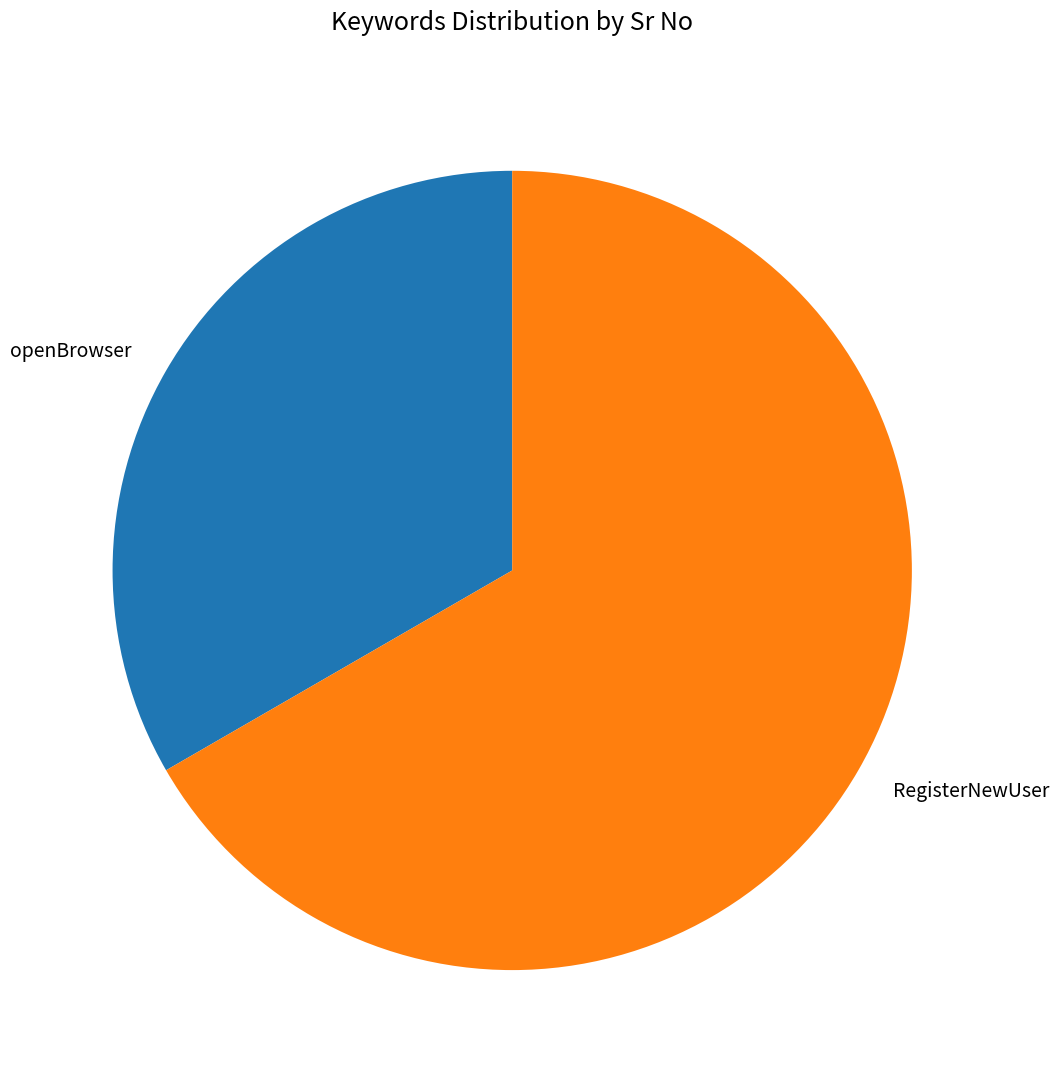

Is RegisterNewUser the majority of the pie?

Yes